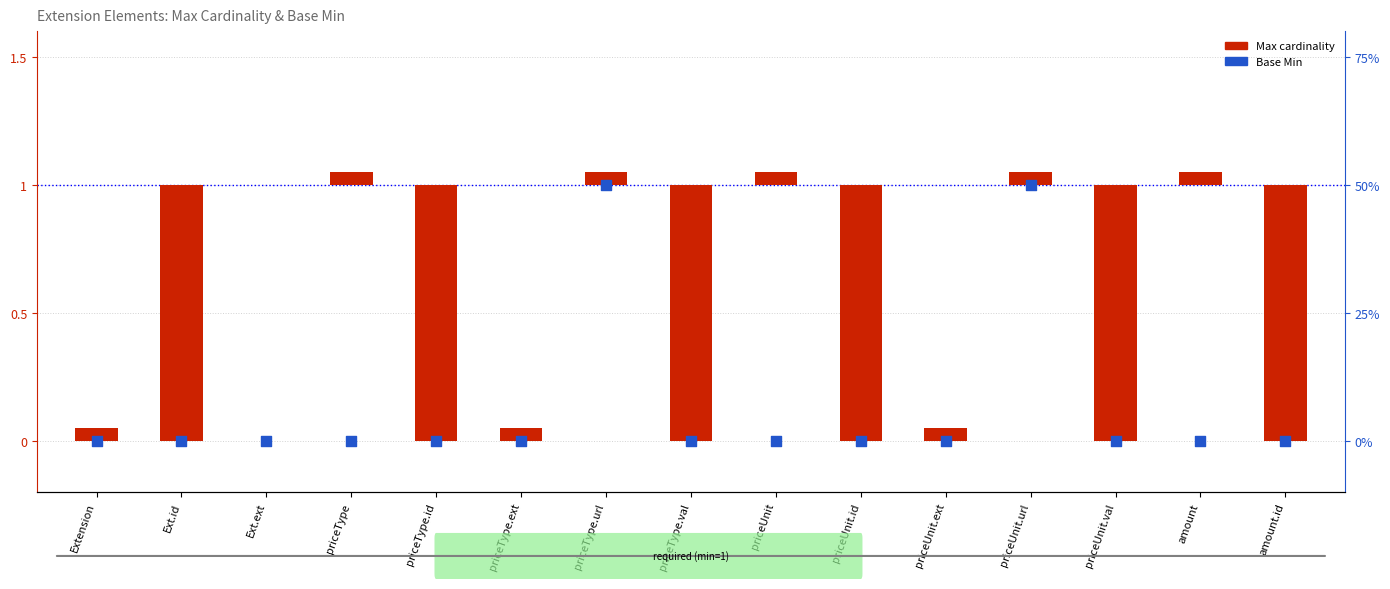

Which series contains the highest Y value?

Max cardinality